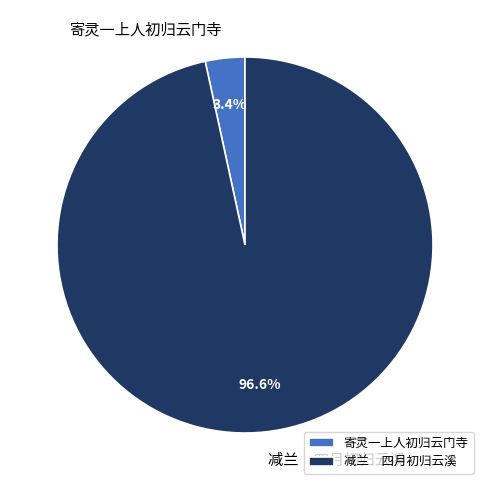

How much of the chart is everything except 减兰 四月初归云溪?

3.4%